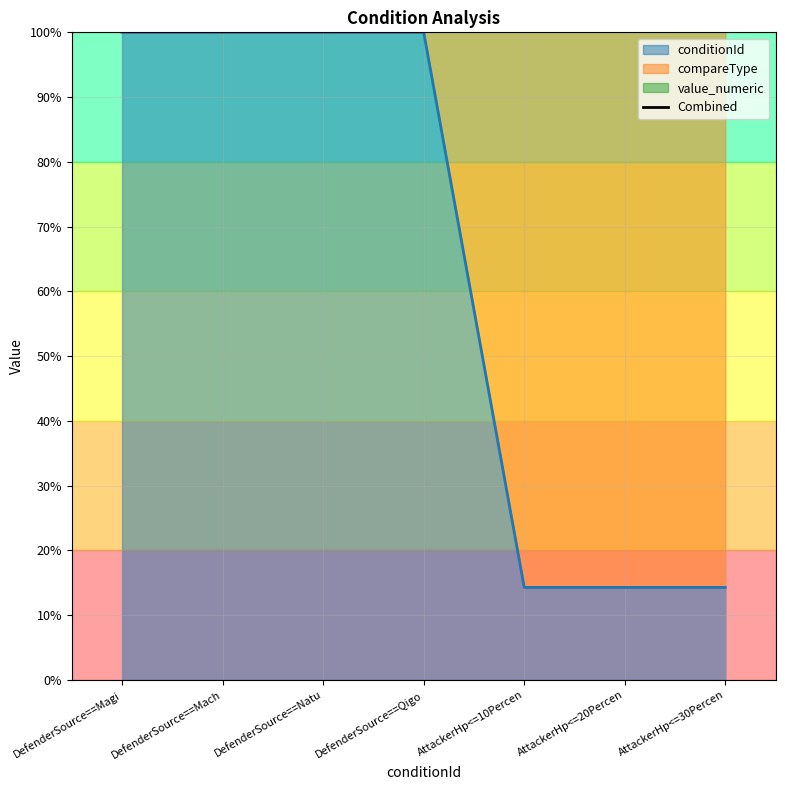

Read the conditionId value at DefenderSource==Magi.

100.0